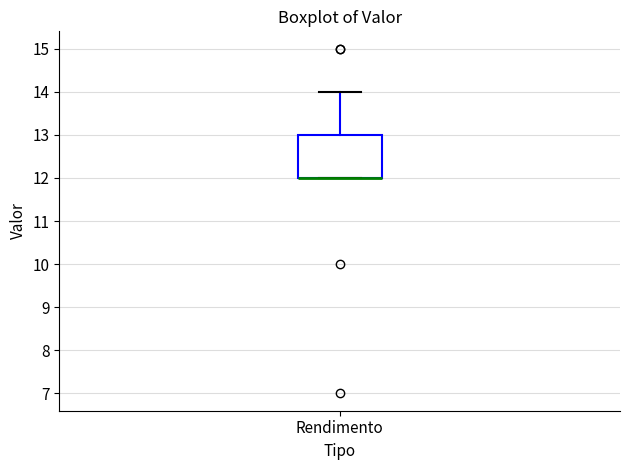

Transcribe this box plot: give where the median line is, the range the box spans, and where the two whiskers end, as read against the y-axis. The values are not printed on the chart, so give them approximately, as read against the axis.

median 12 (drawn on the box's lower edge), box 12 to 13, whiskers 12 to 14